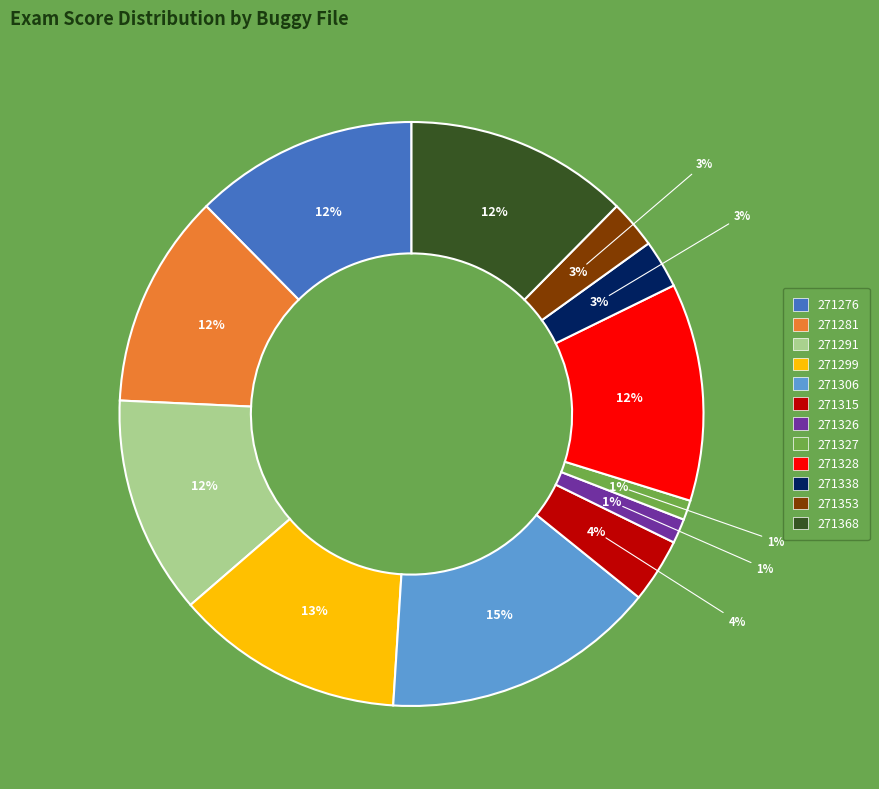

To the nearest percent, what is the combined percentage of 271306_buggy.c and 271327_buggy.c?

16%